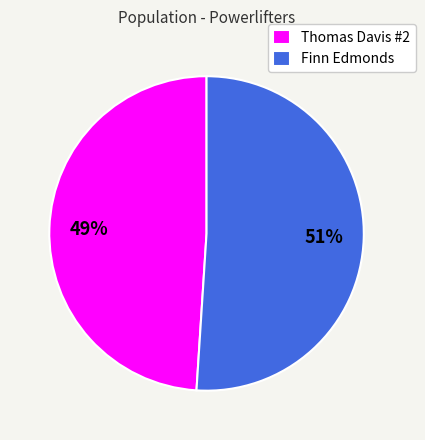

Combined, do Thomas Davis #2 and Finn Edmonds account for over 50%?

Yes